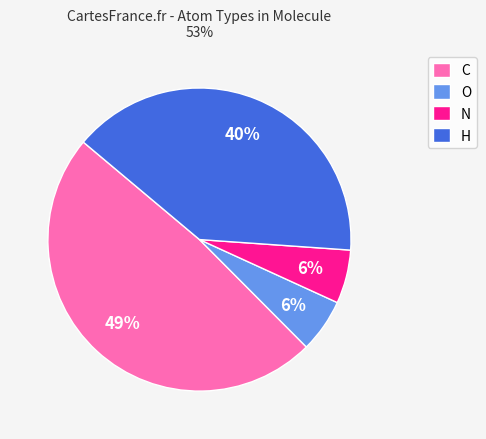

Do N and H together represent more than half of the pie?

No